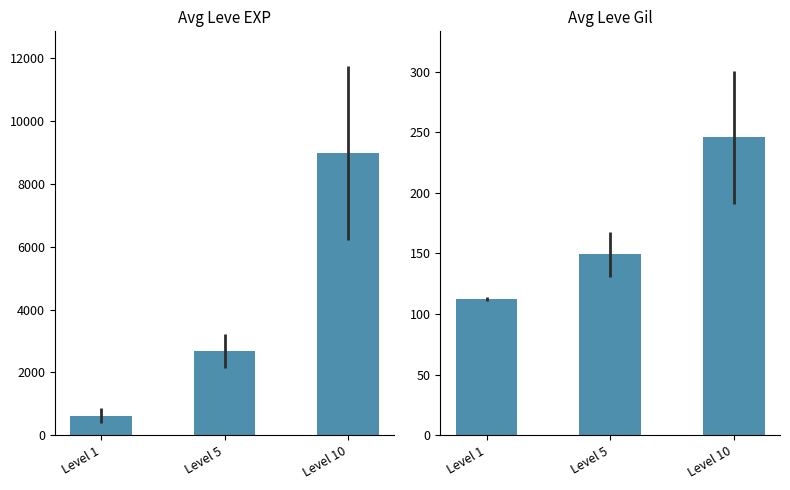

What is the sum of all Avg Leve Gil values?

507.8